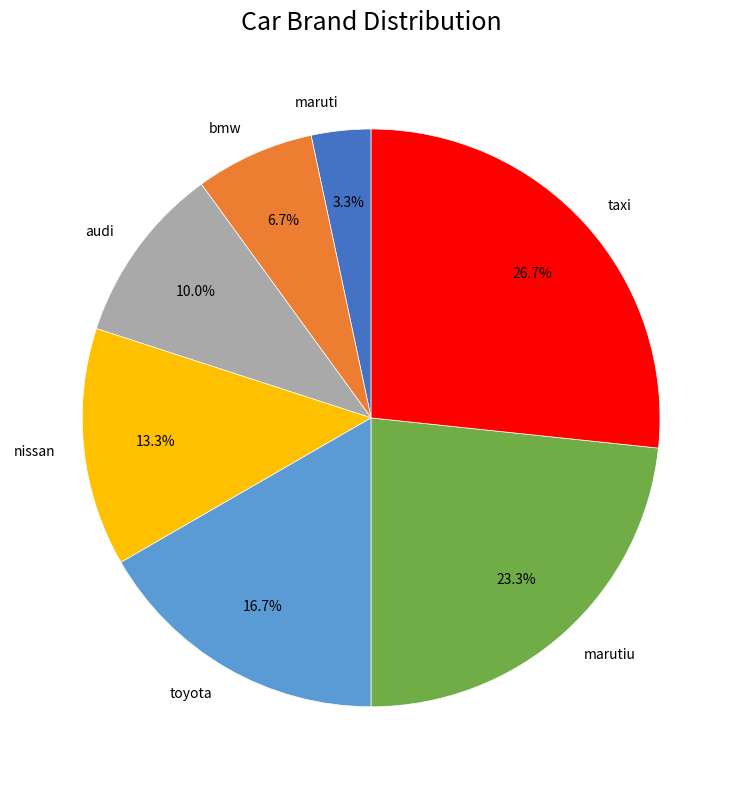

To the nearest percent, what portion does maruti represent?

3%